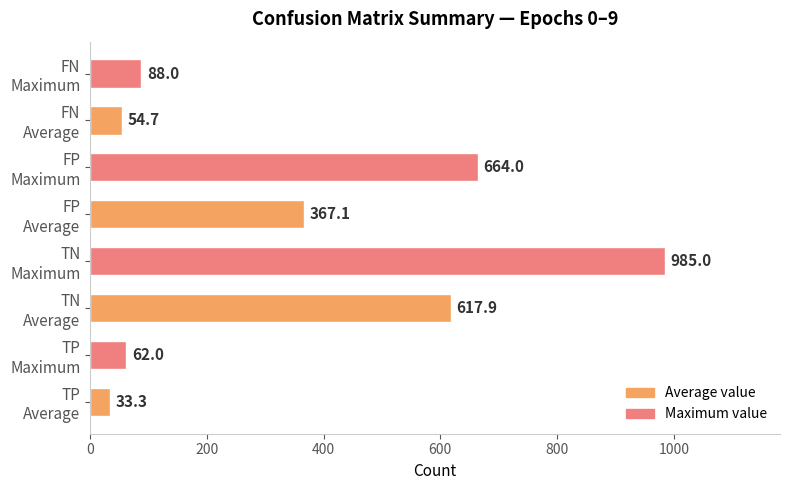

How many bars are there in total?

8